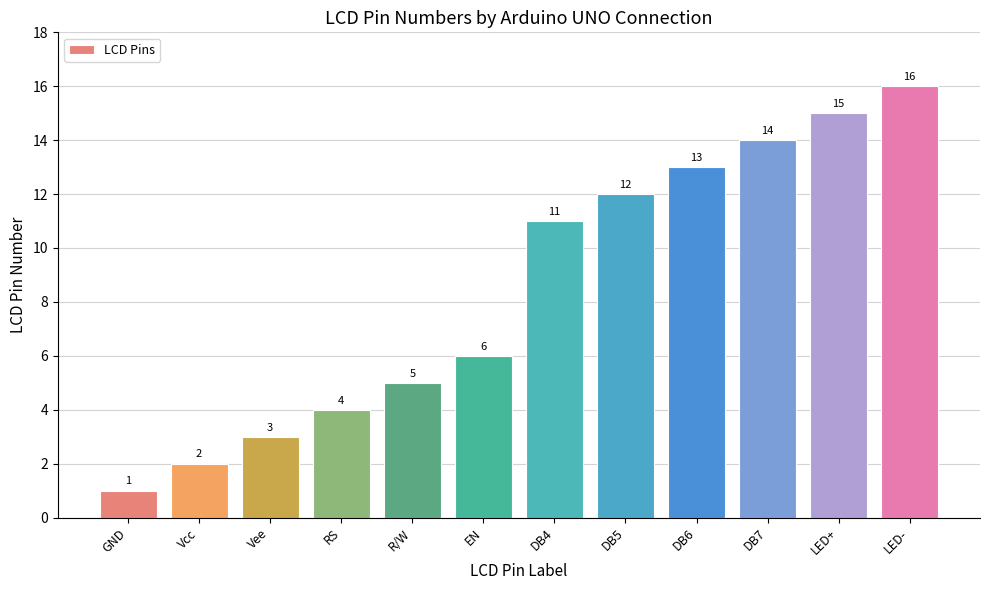

What is the change in value from Vcc to RS?

+2